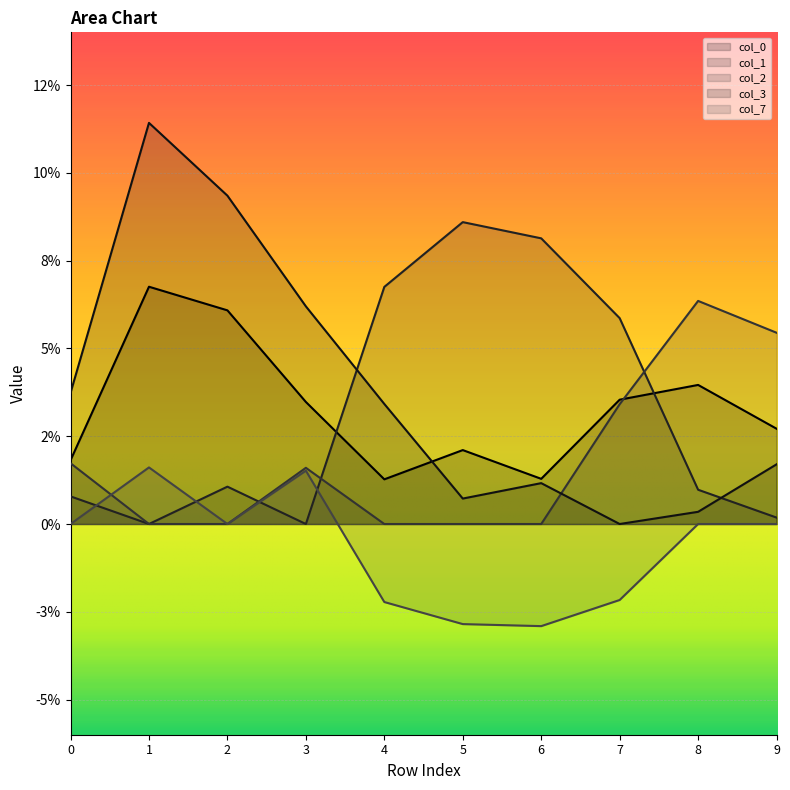

How many data points in 2 are above 0?

5